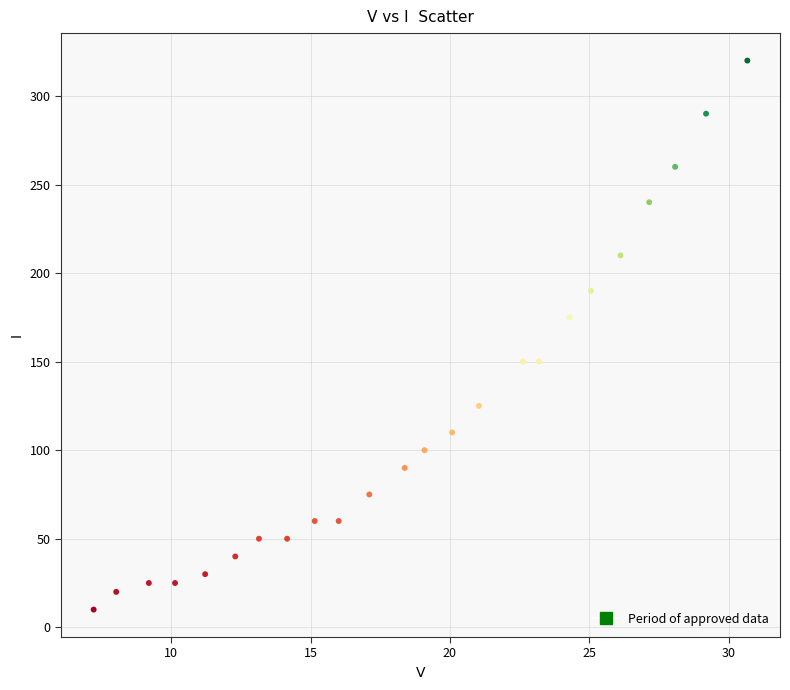

What Y value in the scatter plot is closest to 165?

175